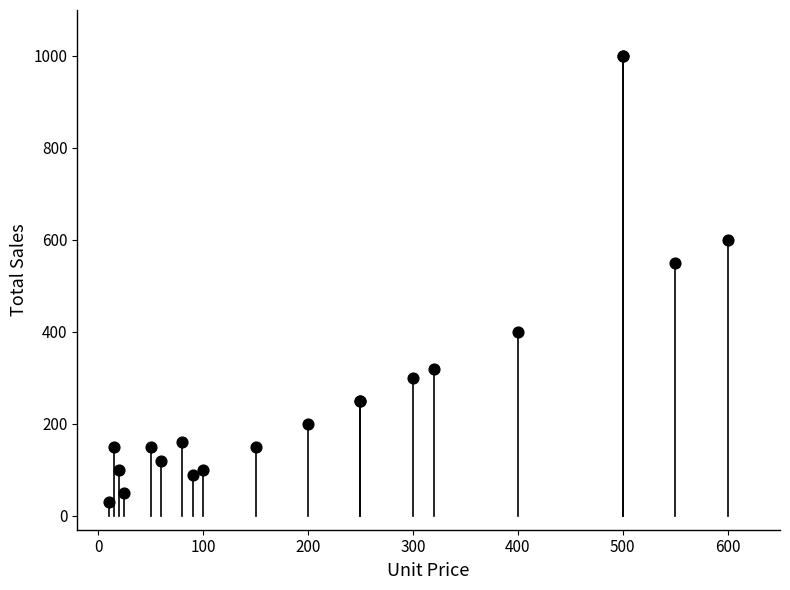

What Y value in the scatter plot is closest to 515?

550